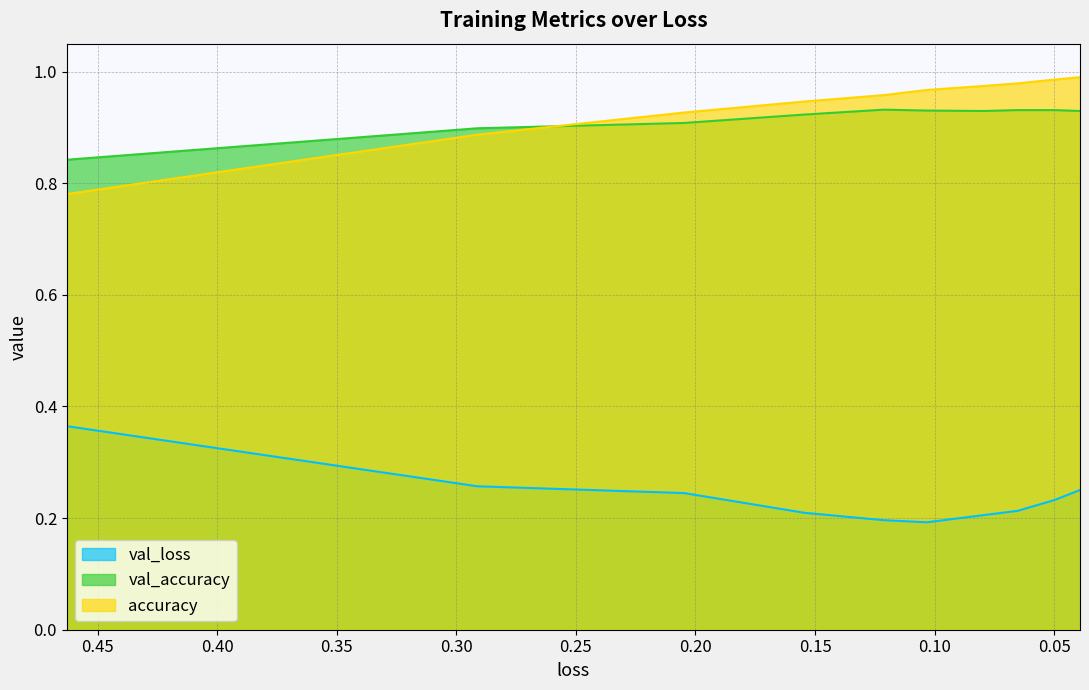

Count the val_accuracy values in the range 0 to 1.

10